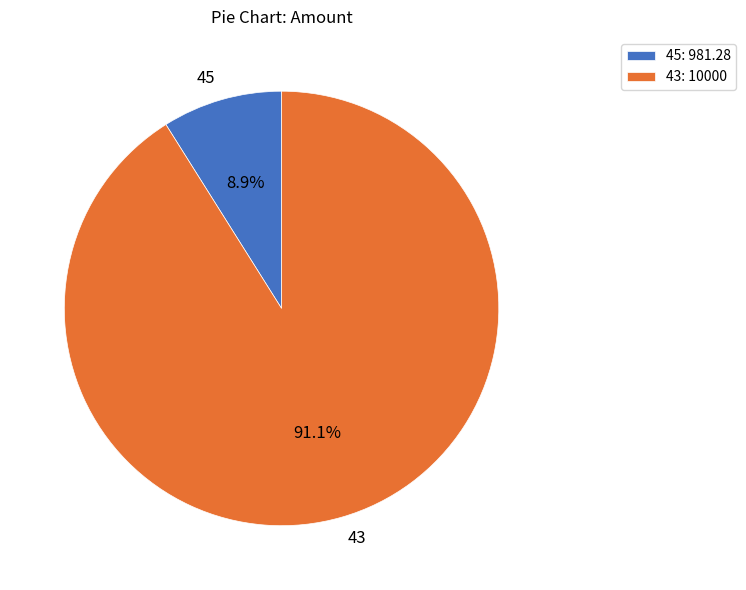

To the nearest percent, what portion does 45 represent?

9%